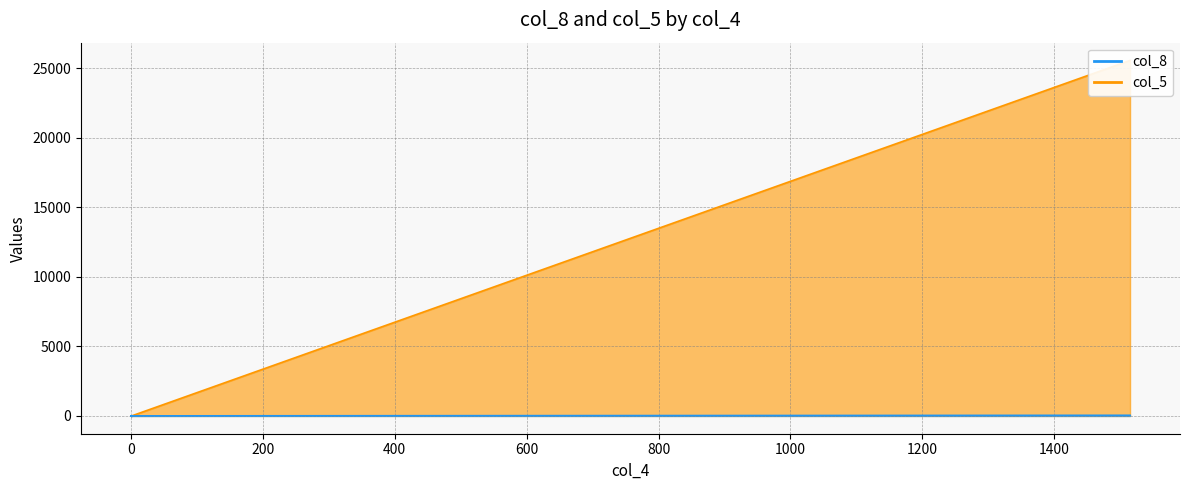

List the series in order of their overall mean, lowest first.

col_8, col_5